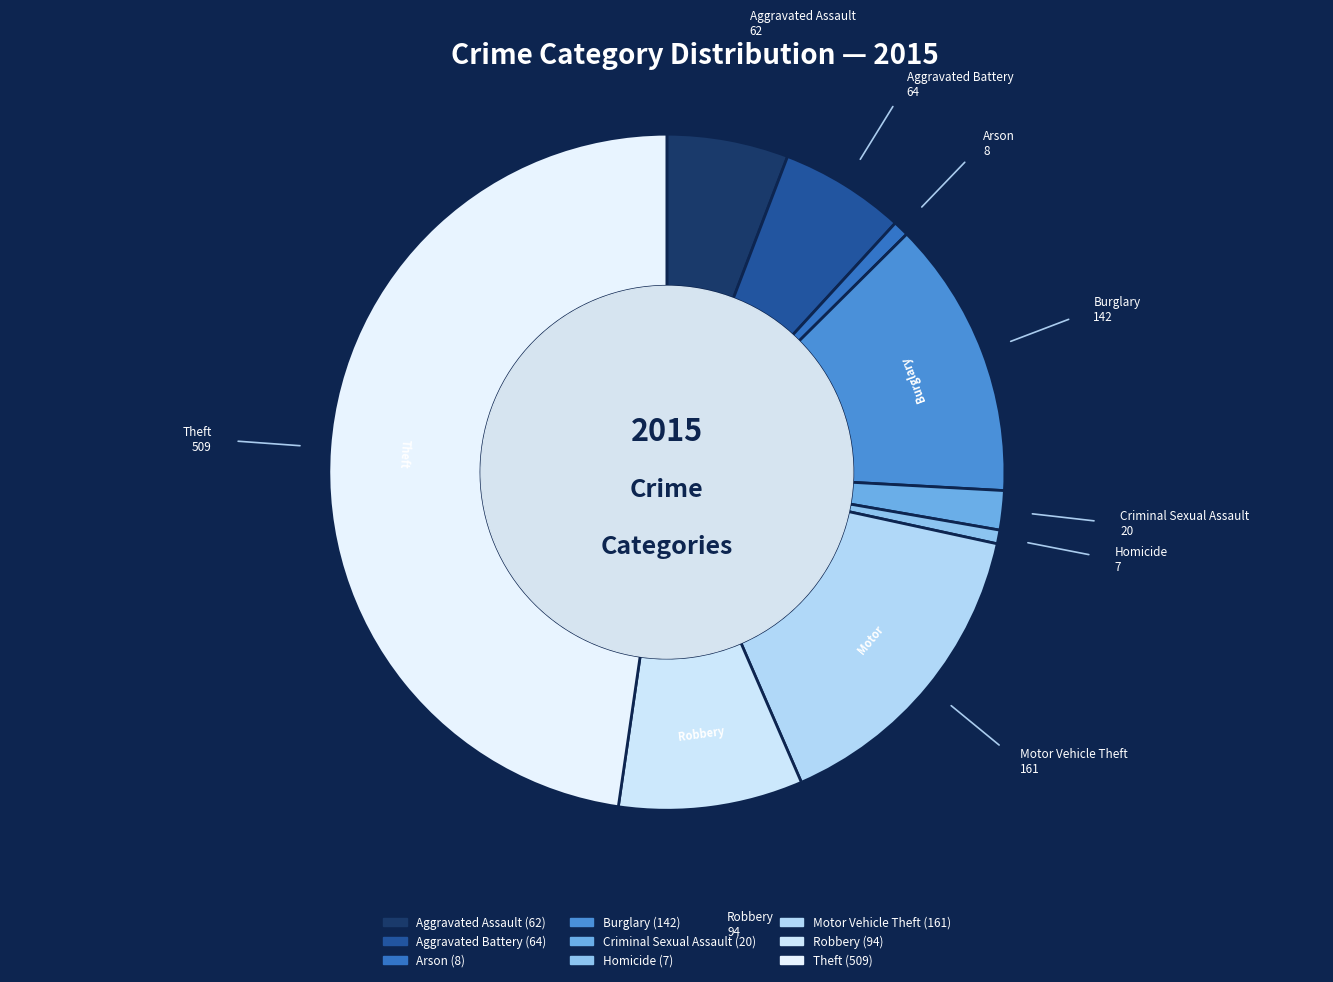

Between Homicide and Burglary, which is larger?

Burglary